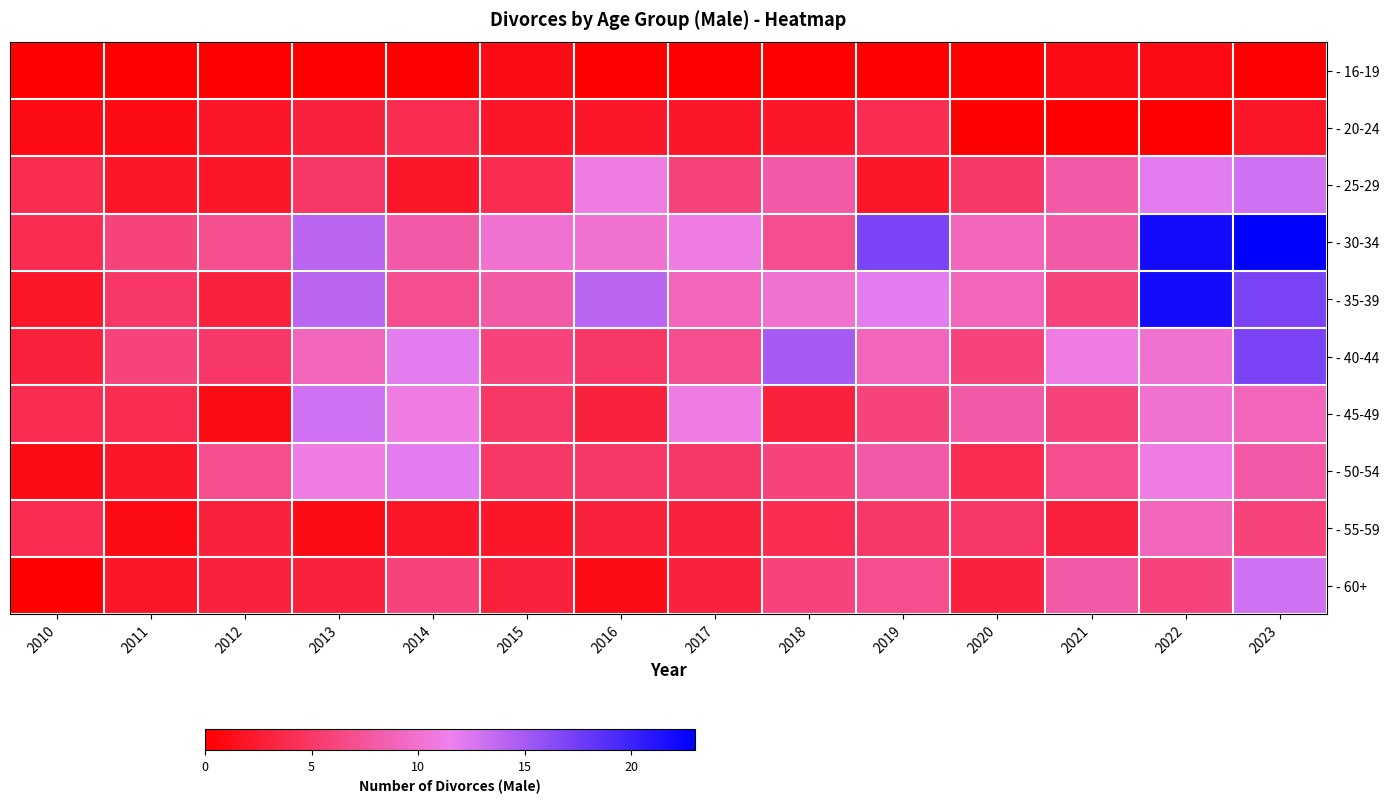

What is the spread (max minus min) of values at 2017?

11